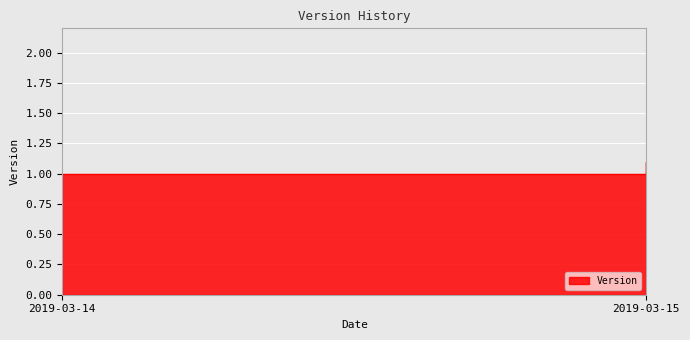

Reading left to right, transcribe all the data shown in this chart.

2019-03-14=1.0	2019-03-15=1.1